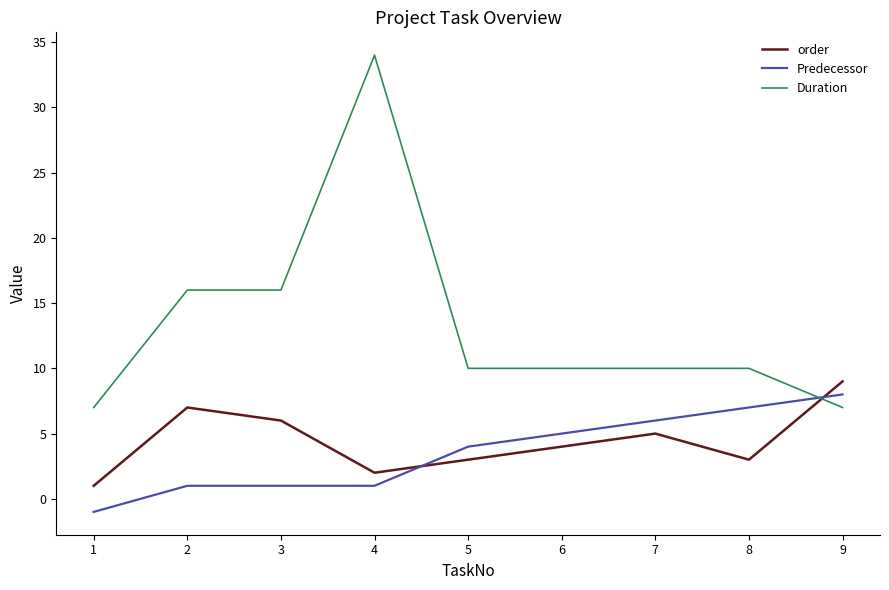

Reading left to right, list all the values displayed in this chart.

order: 1	7	6	2	3	4	5	3	9
Predecessor: -1	1	1	1	4	5	6	7	8
Duration: 7	16	16	34	10	10	10	10	7